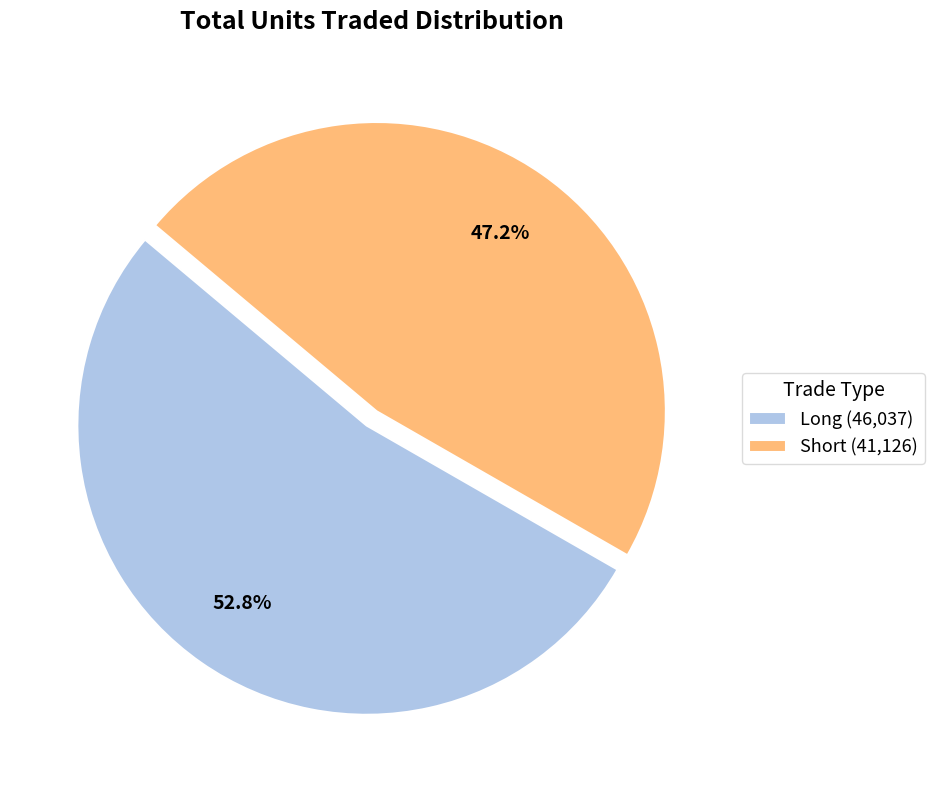

How many slices are in this pie chart?

2